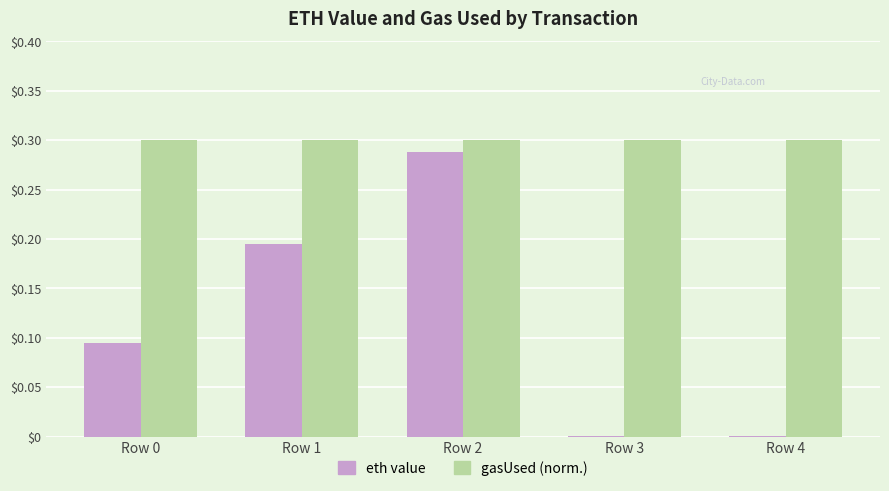

What is the sum of the gasUsed (norm.) values at Row 2 and Row 0?

0.6